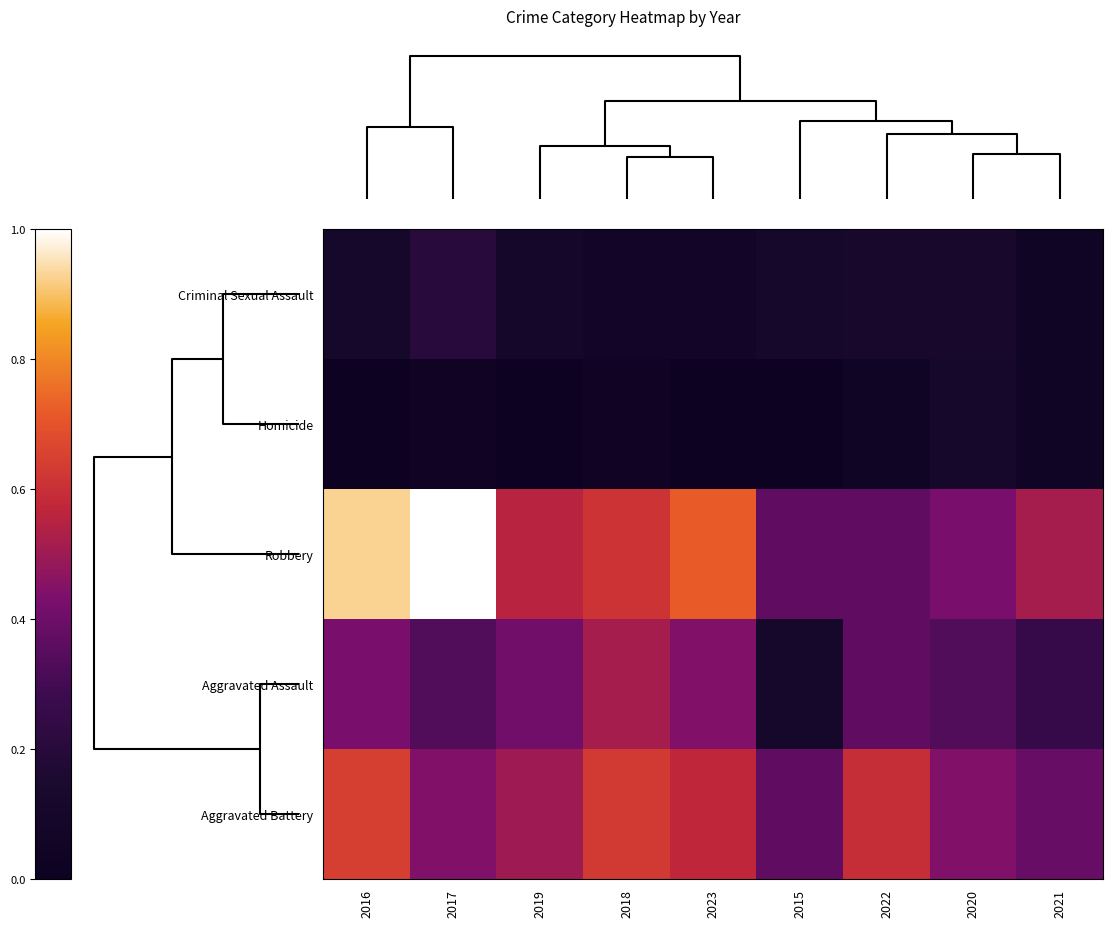

Reading left to right, transcribe all the data shown in this chart.

Criminal Sexual Assault: 2016=0.1	2017=0.2	2019=0.1	2018=0.1	2023=0.1	2015=0.1	2022=0.1	2020=0.1	2021=0.1
Homicide: 2016=0.0	2017=0.0	2019=0.0	2018=0.0	2023=0.0	2015=0.0	2022=0.1	2020=0.1	2021=0.1
Robbery: 2016=0.9	2017=1.0	2019=0.6	2018=0.6	2023=0.7	2015=0.4	2022=0.4	2020=0.4	2021=0.5
Aggravated Assault: 2016=0.4	2017=0.3	2019=0.4	2018=0.5	2023=0.4	2015=0.1	2022=0.4	2020=0.3	2021=0.3
Aggravated Battery: 2016=0.6	2017=0.4	2019=0.5	2018=0.6	2023=0.6	2015=0.4	2022=0.6	2020=0.4	2021=0.4